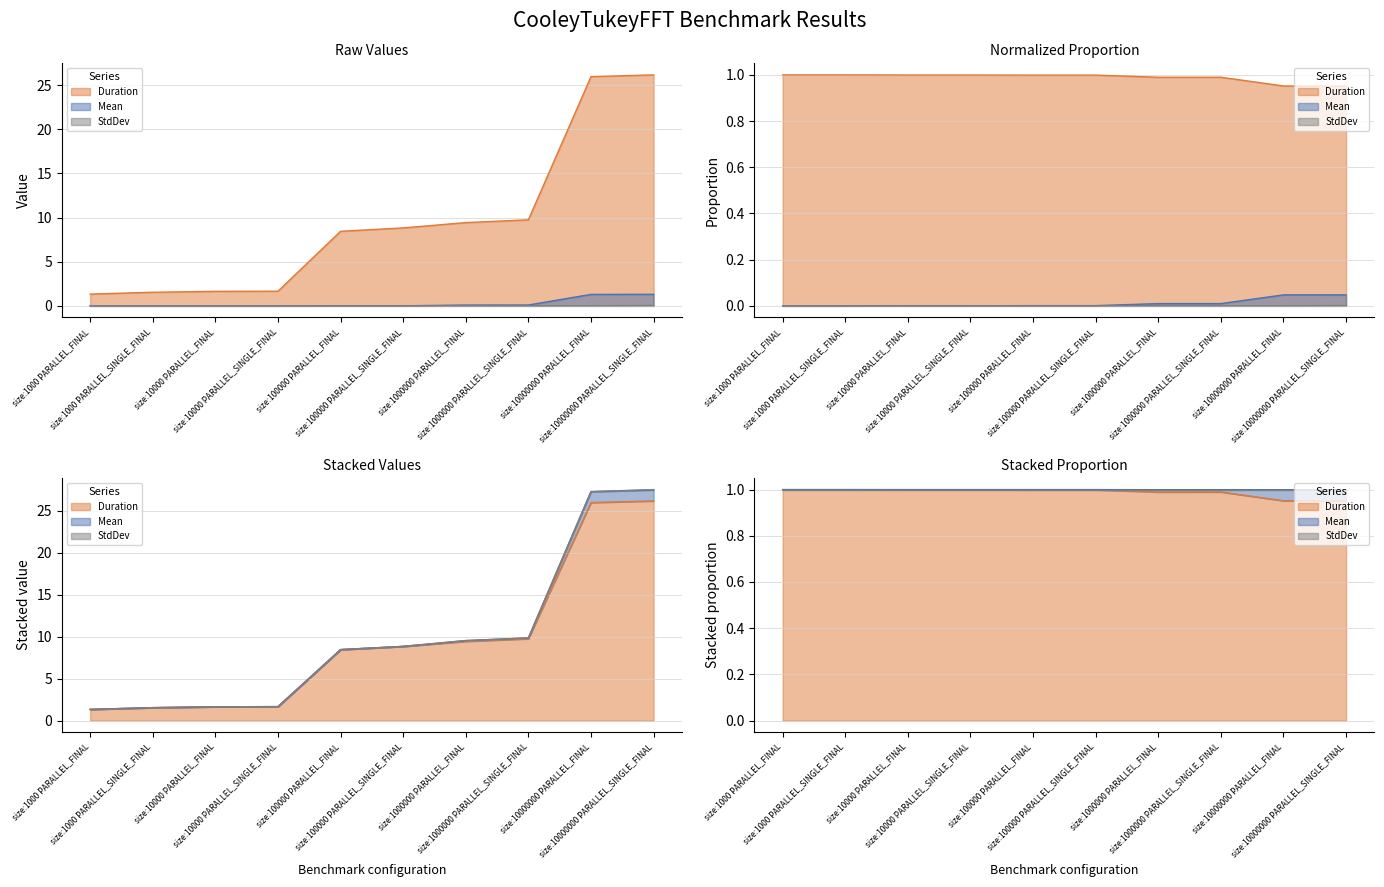

True or false: Mean and Duration intersect in this chart.

False